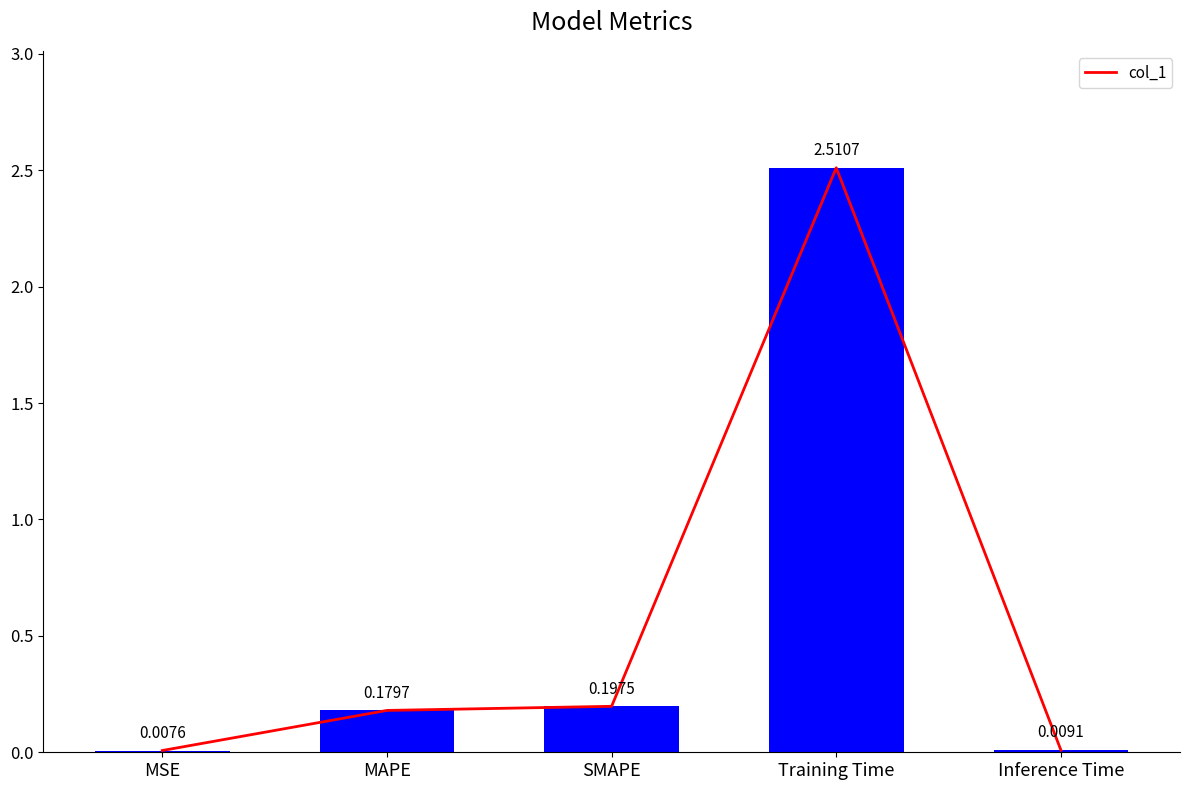

What is the value of the 2nd bar from the left?

0.2